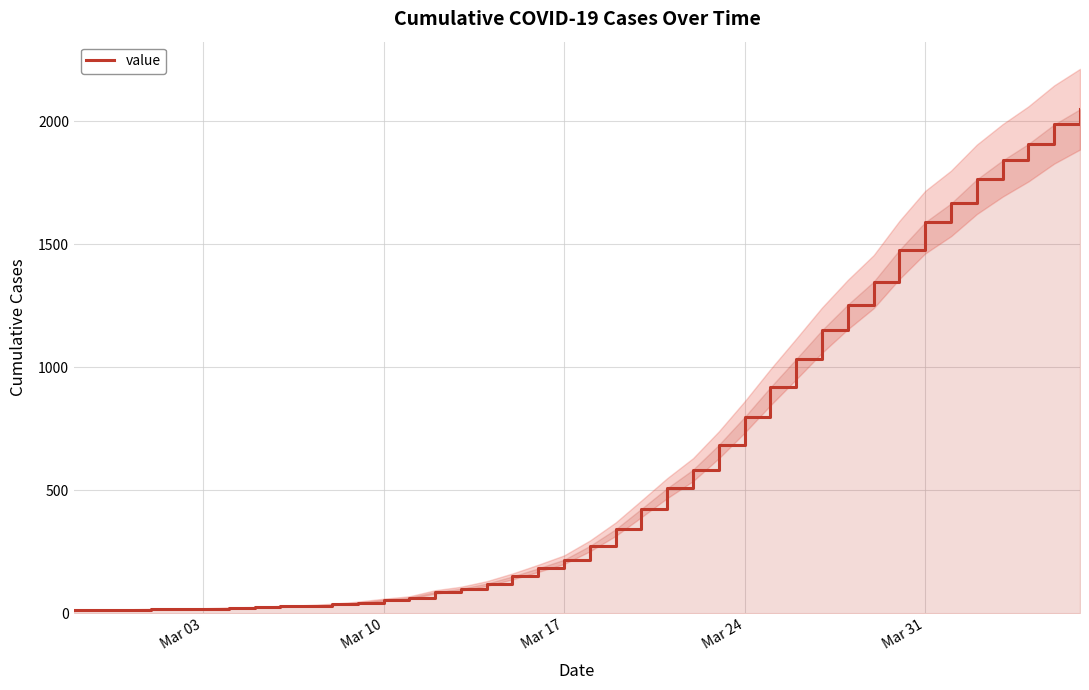

What is the highest value of the value series?

2049